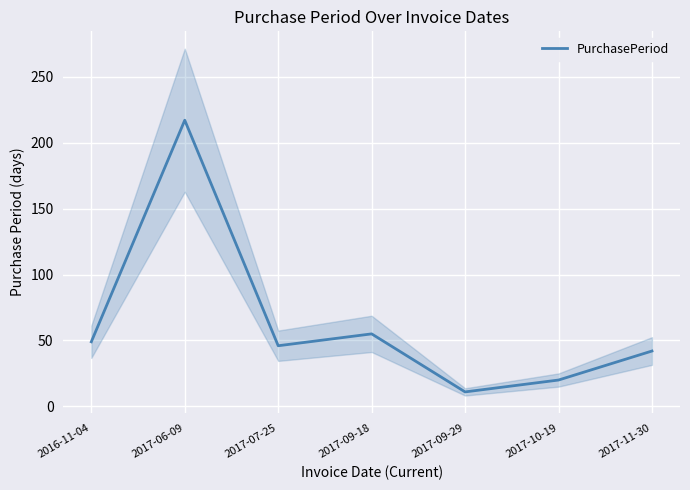

What is the difference between the maximum and minimum values?

206